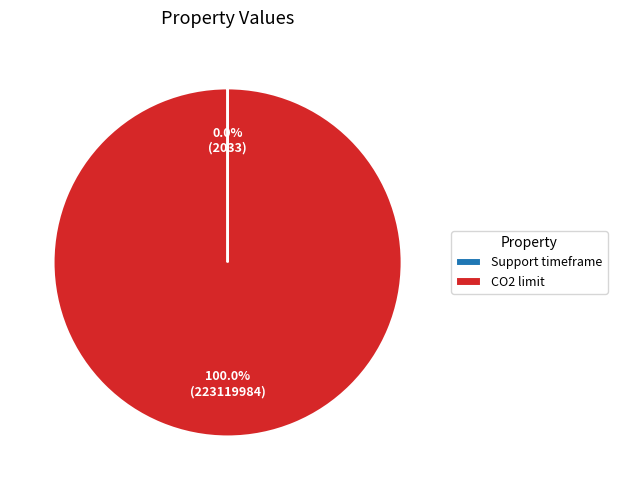

Which slice is the largest?

CO2 limit